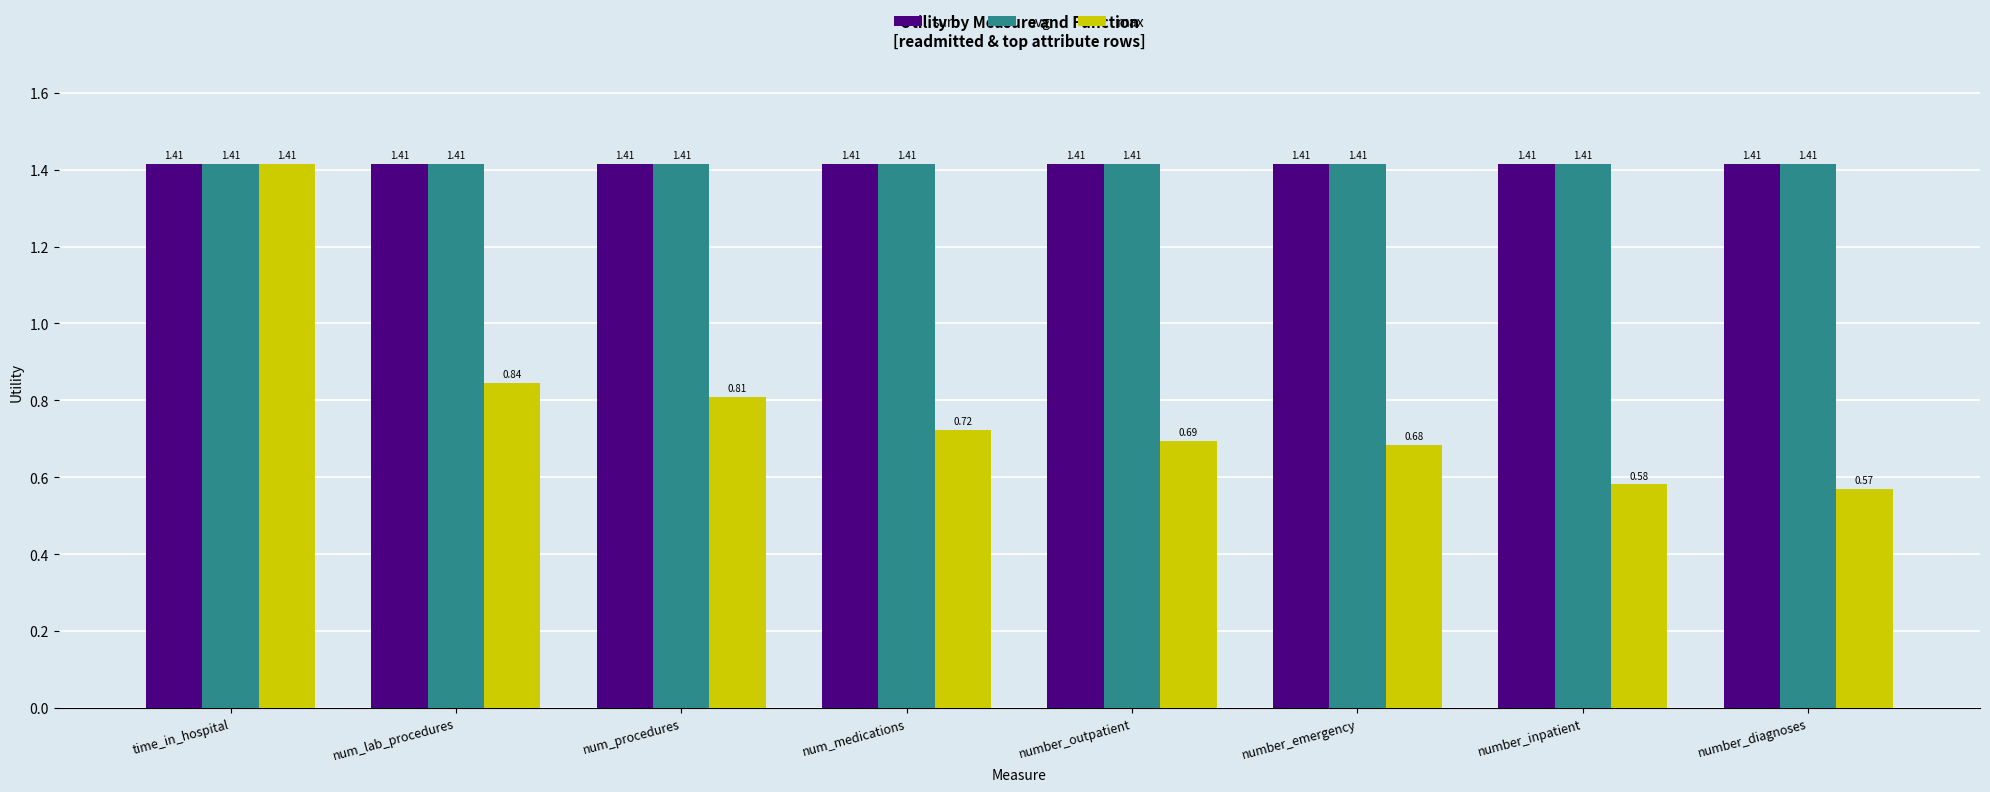

Where is max nearest to the value 0?

number_diagnoses